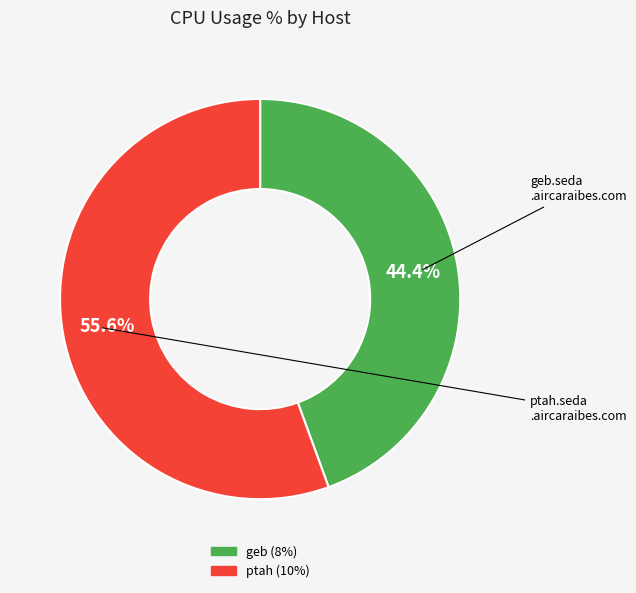

Is there any slice that represents more than half of the pie?

Yes